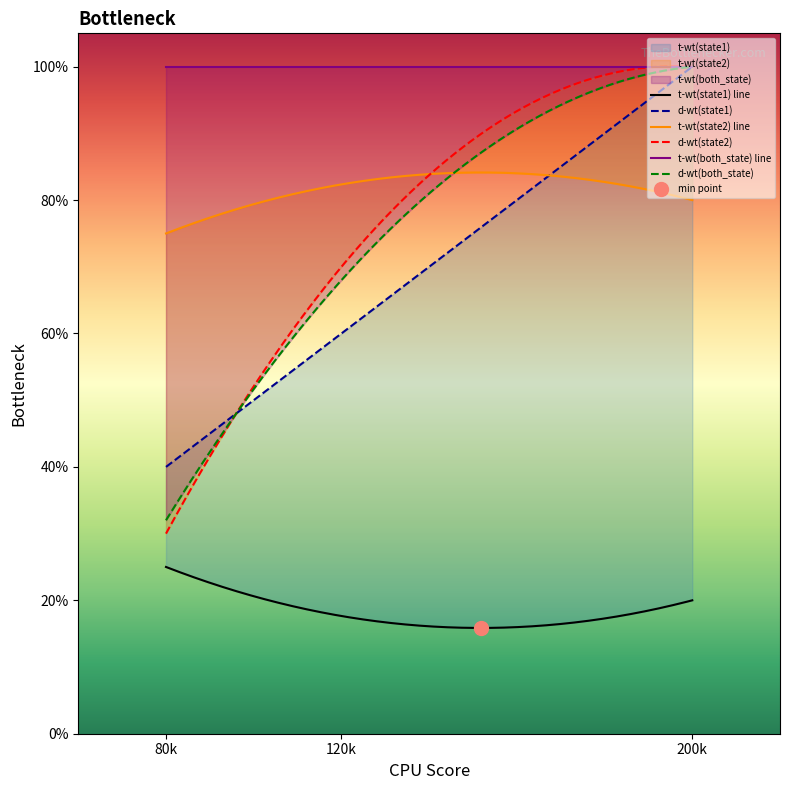

True or false: d-wt(state2) has a value of 30.0 at 80.

True